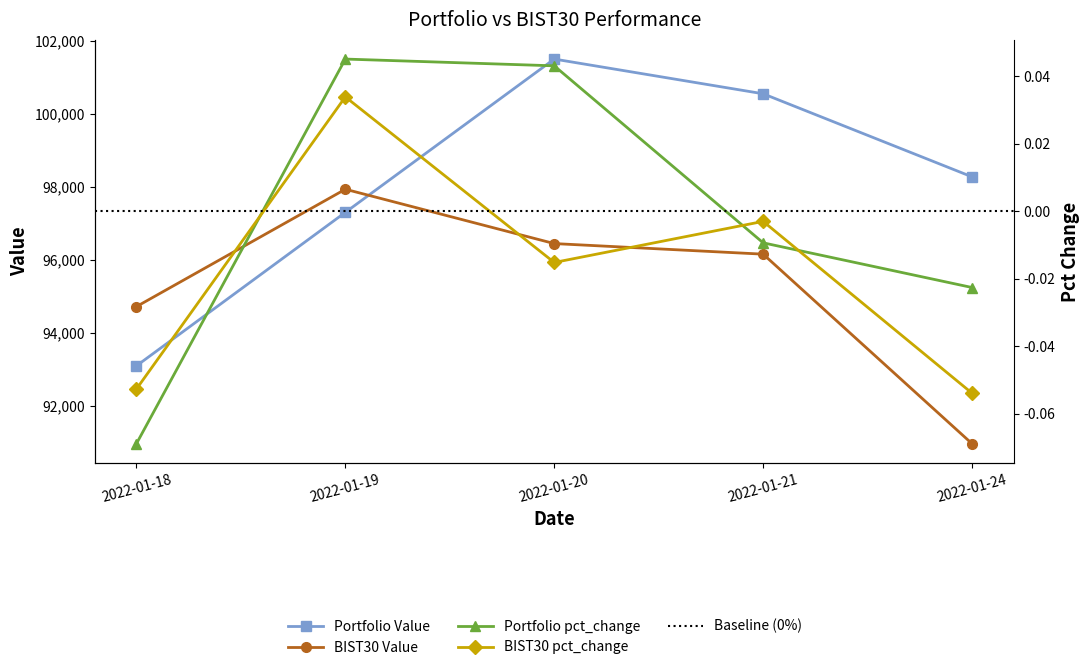

Reading left to right, what are all the values shown in this chart?

Portfolio Value: 93103.7	97307.5	101505.9	100555.1	98280.1
BIST30 Value: 94726.6	97940.8	96452.7	96162.8	90971.6
Portfolio pct_change: -0.1	0.0	0.0	-0.0	-0.0
BIST30 pct_change: -0.1	0.0	-0.0	-0.0	-0.1